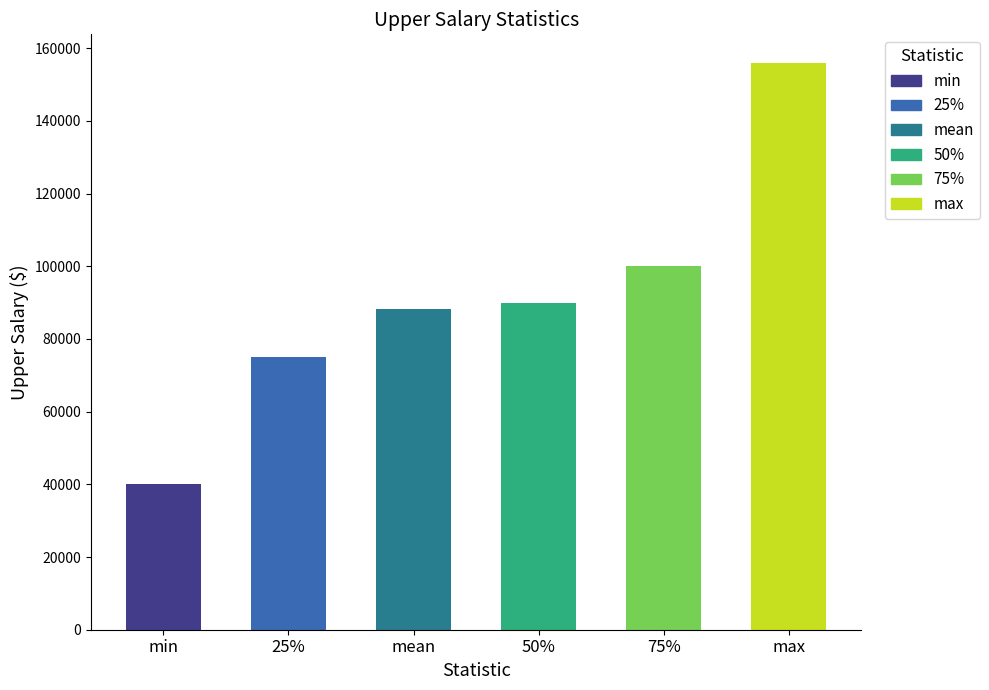

What is the smallest value displayed?

40000